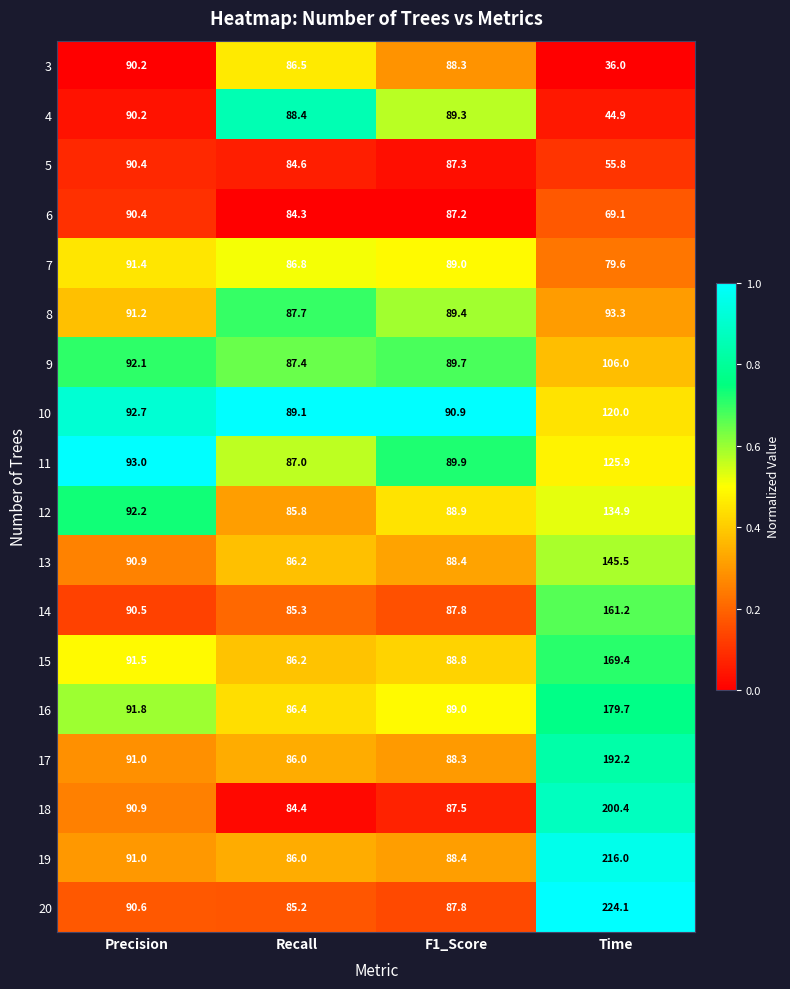

At which category does the chart reach its minimum across all series?

Time